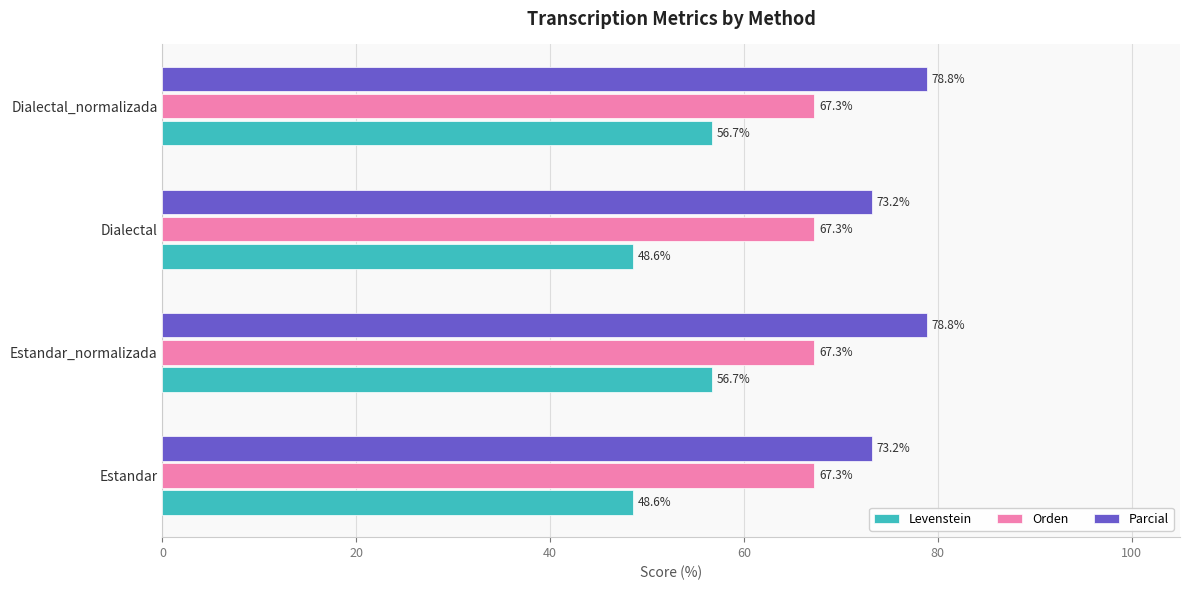

What is the minimum value for Parcial?

73.2